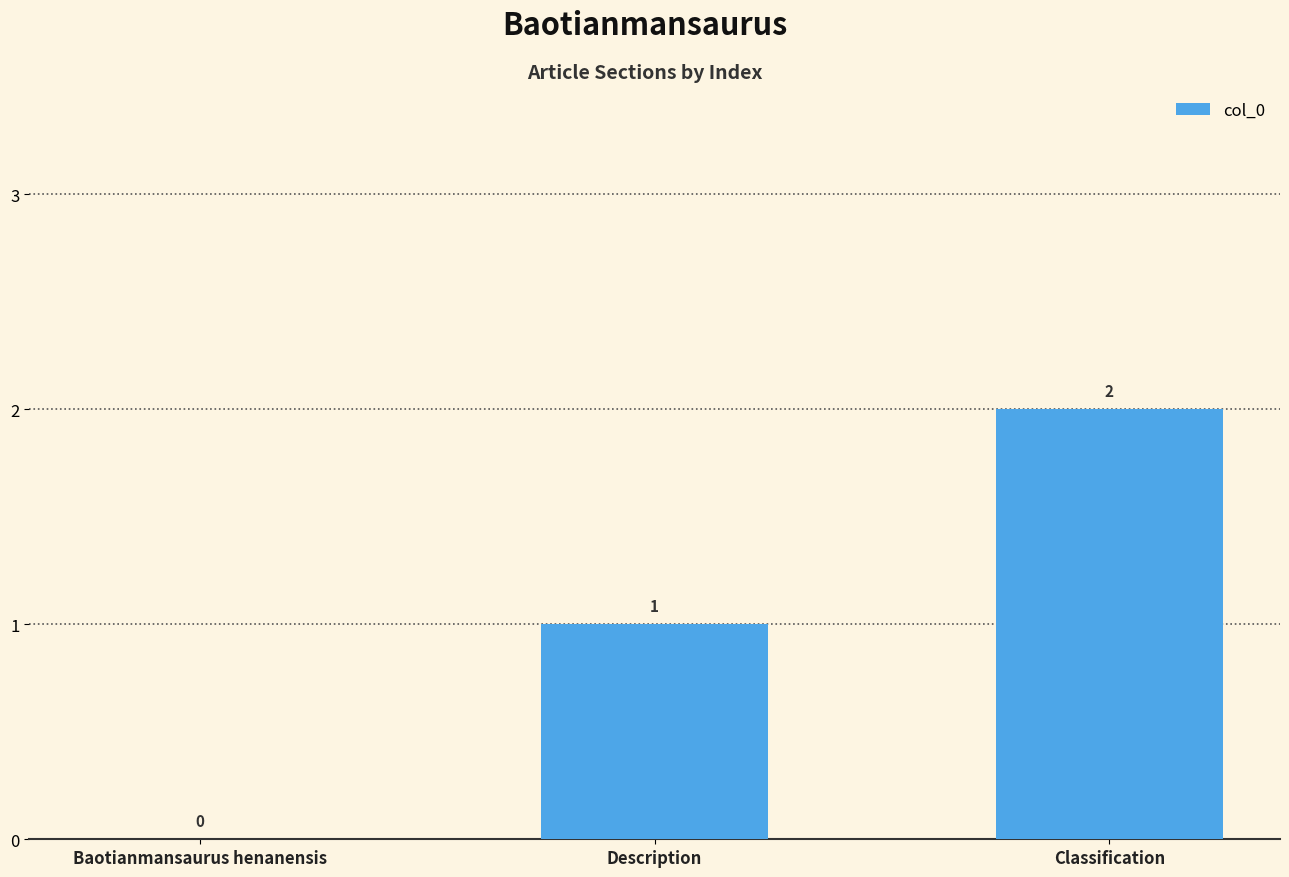

The value at Baotianmansaurus henanensis is 1. True or false?

False